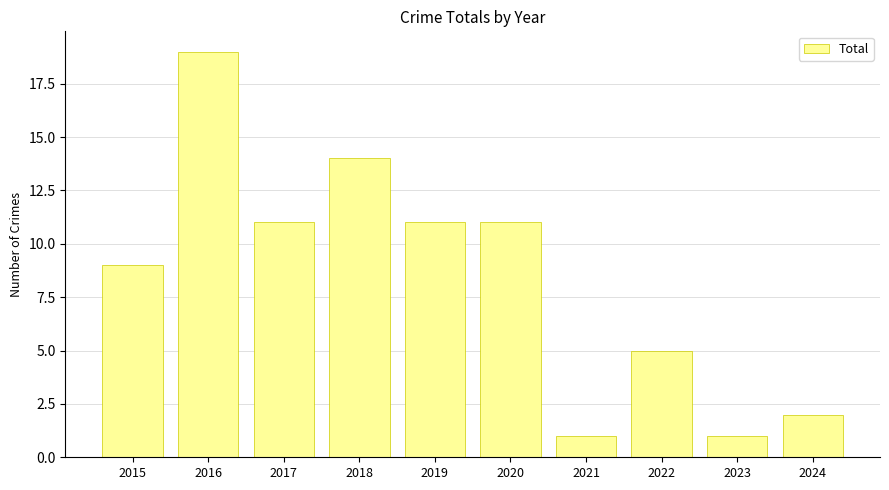

Which label corresponds to the largest value in the chart?

2016